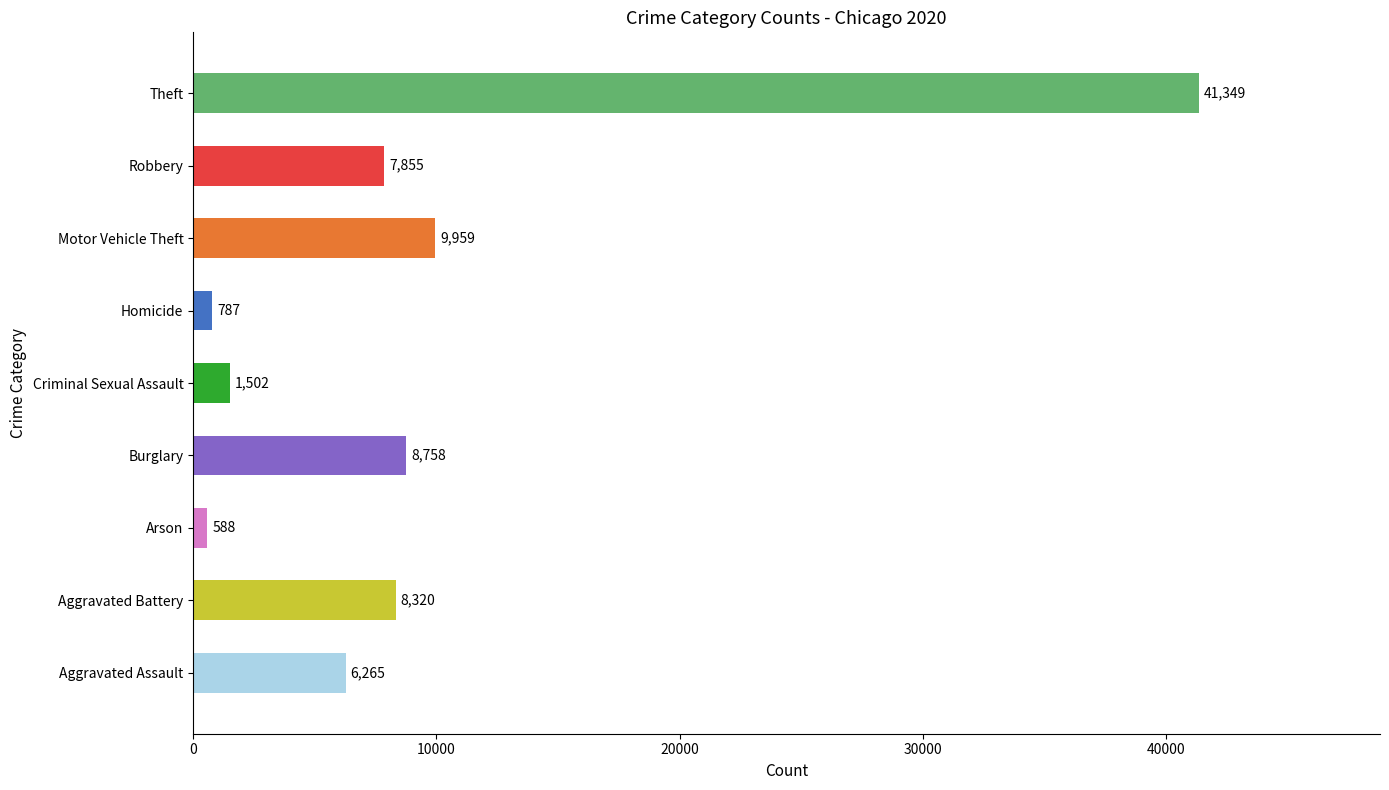

What is the minimum value shown in the chart?

588